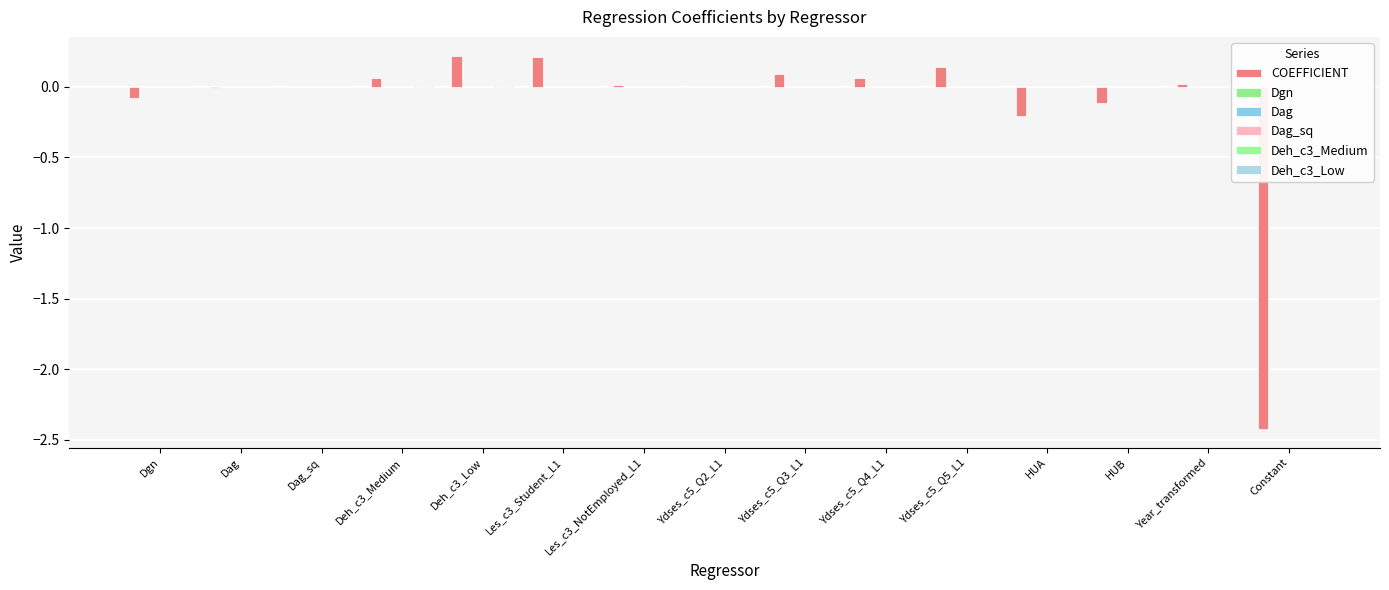

Reading right to left, list all the values displayed in this chart.

COEFFICIENT: Constant=-2.4	Year_transformed=0.0	HUB=-0.1	HUA=-0.2	Ydses_c5_Q5_L1=0.1	Ydses_c5_Q4_L1=0.1	Ydses_c5_Q3_L1=0.1	Ydses_c5_Q2_L1=-0.0	Les_c3_NotEmployed_L1=0.0	Les_c3_Student_L1=0.2	Deh_c3_Low=0.2	Deh_c3_Medium=0.1	Dag_sq=0.0	Dag=-0.0	Dgn=-0.1
Dgn: Constant=-0.0	Year_transformed=0.0	HUB=0.0	HUA=-0.0	Ydses_c5_Q5_L1=-0.0	Ydses_c5_Q4_L1=-0.0	Ydses_c5_Q3_L1=-0.0	Ydses_c5_Q2_L1=0.0	Les_c3_NotEmployed_L1=-0.0	Les_c3_Student_L1=-0.0	Deh_c3_Low=-0.0	Deh_c3_Medium=-0.0	Dag_sq=0.0	Dag=-0.0	Dgn=0.0
Dag: Constant=-0.0	Year_transformed=-0.0	HUB=0.0	HUA=0.0	Ydses_c5_Q5_L1=-0.0	Ydses_c5_Q4_L1=-0.0	Ydses_c5_Q3_L1=-0.0	Ydses_c5_Q2_L1=-0.0	Les_c3_NotEmployed_L1=0.0	Les_c3_Student_L1=0.0	Deh_c3_Low=-0.0	Deh_c3_Medium=-0.0	Dag_sq=-0.0	Dag=0.0	Dgn=-0.0
Dag_sq: Constant=0.0	Year_transformed=0.0	HUB=-0.0	HUA=-0.0	Ydses_c5_Q5_L1=0.0	Ydses_c5_Q4_L1=0.0	Ydses_c5_Q3_L1=0.0	Ydses_c5_Q2_L1=0.0	Les_c3_NotEmployed_L1=-0.0	Les_c3_Student_L1=-0.0	Deh_c3_Low=0.0	Deh_c3_Medium=0.0	Dag_sq=0.0	Dag=-0.0	Dgn=0.0
Deh_c3_Medium: Constant=-0.0	Year_transformed=-0.0	HUB=0.0	HUA=0.0	Ydses_c5_Q5_L1=0.0	Ydses_c5_Q4_L1=0.0	Ydses_c5_Q3_L1=-0.0	Ydses_c5_Q2_L1=0.0	Les_c3_NotEmployed_L1=-0.0	Les_c3_Student_L1=-0.0	Deh_c3_Low=0.0	Deh_c3_Medium=0.0	Dag_sq=0.0	Dag=-0.0	Dgn=-0.0
Deh_c3_Low: Constant=-0.0	Year_transformed=-0.0	HUB=0.0	HUA=0.0	Ydses_c5_Q5_L1=0.0	Ydses_c5_Q4_L1=-0.0	Ydses_c5_Q3_L1=-0.0	Ydses_c5_Q2_L1=0.0	Les_c3_NotEmployed_L1=-0.0	Les_c3_Student_L1=-0.0	Deh_c3_Low=0.0	Deh_c3_Medium=0.0	Dag_sq=0.0	Dag=-0.0	Dgn=-0.0